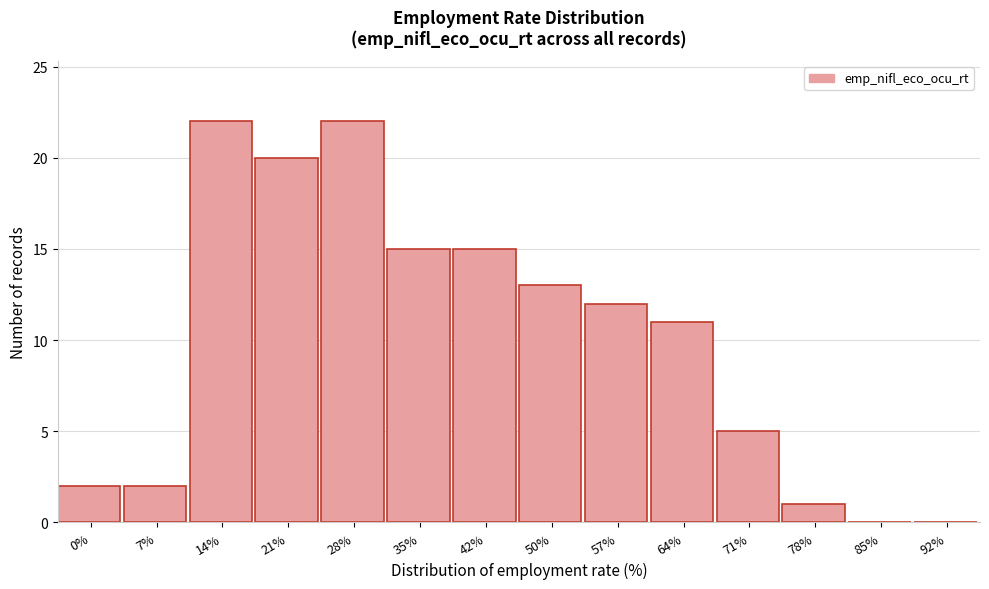

Reading left to right, what are all the values shown in this chart?

0%=2	7%=2	14%=22	21%=20	28%=22	35%=15	42%=15	50%=13	57%=12	64%=11	71%=5	78%=1	85%=0	92%=0